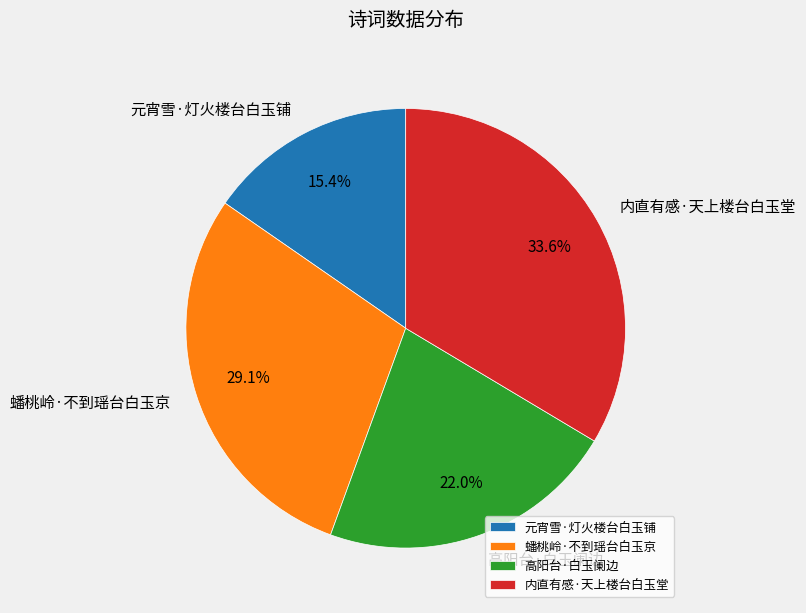

Which category has the biggest portion of the pie?

内直有感·天上楼台白玉堂